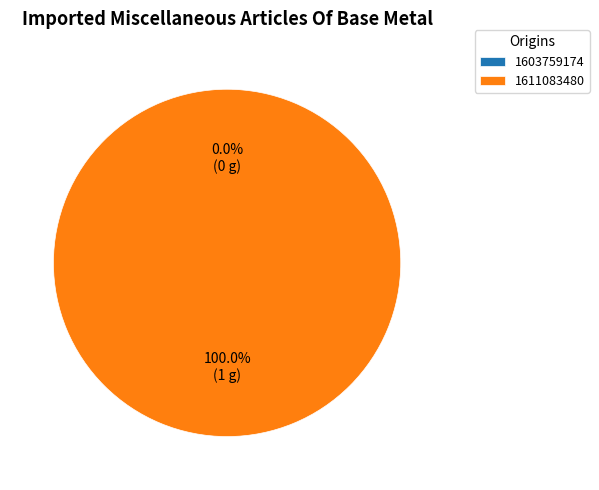

Do 1611083480 and 1603759174 together represent more than half of the pie?

Yes